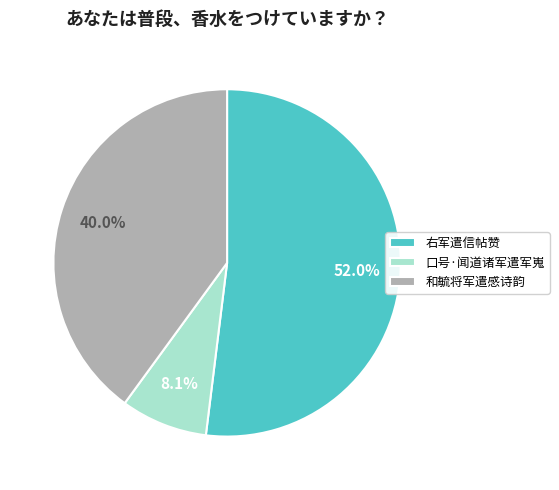

Is 右军遣信帖赞 the majority of the pie?

Yes